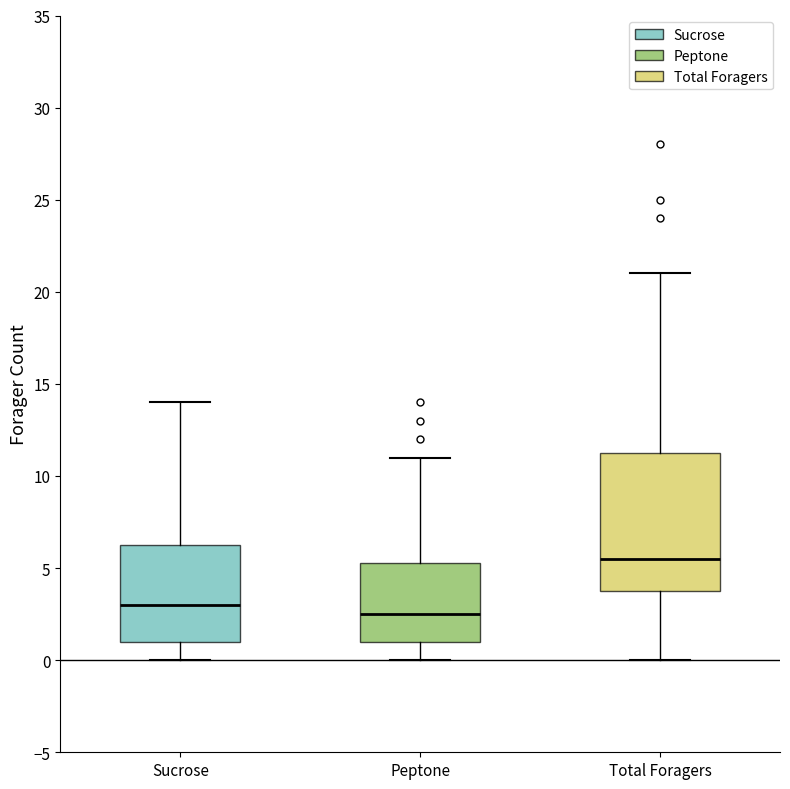

Which box's median line is the lowest?

Peptone